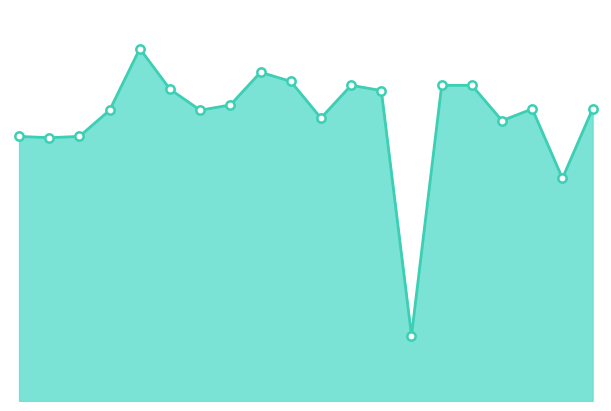

What is the greatest value displayed?

59.4